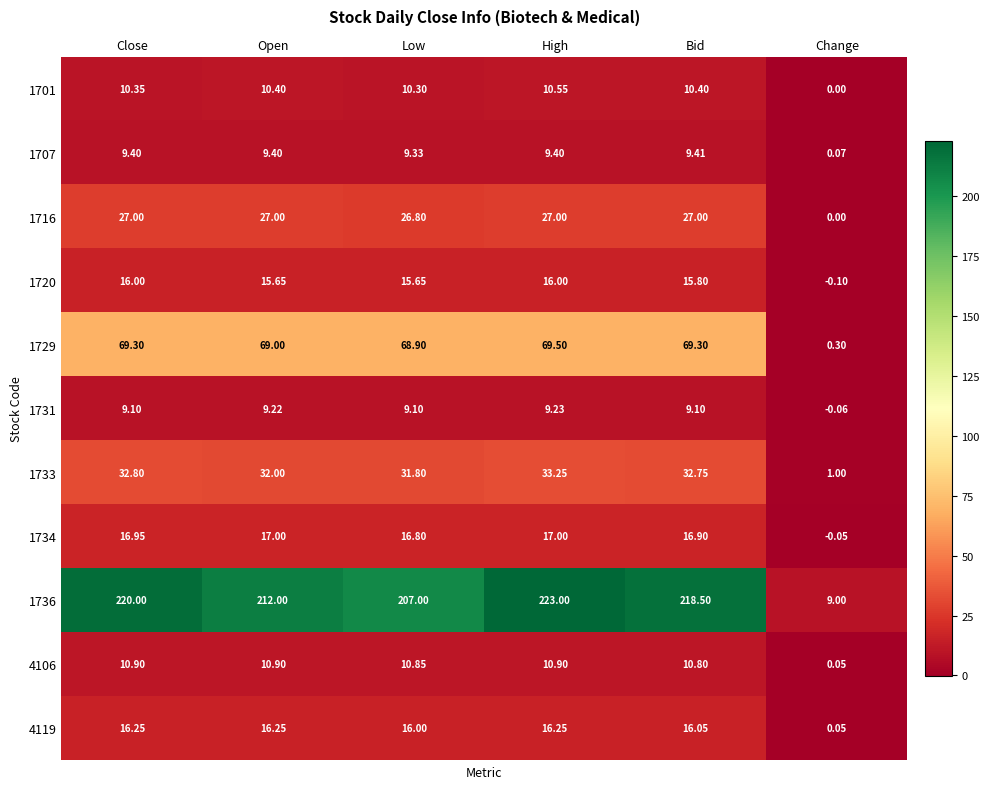

How many series are shown in this chart?

11